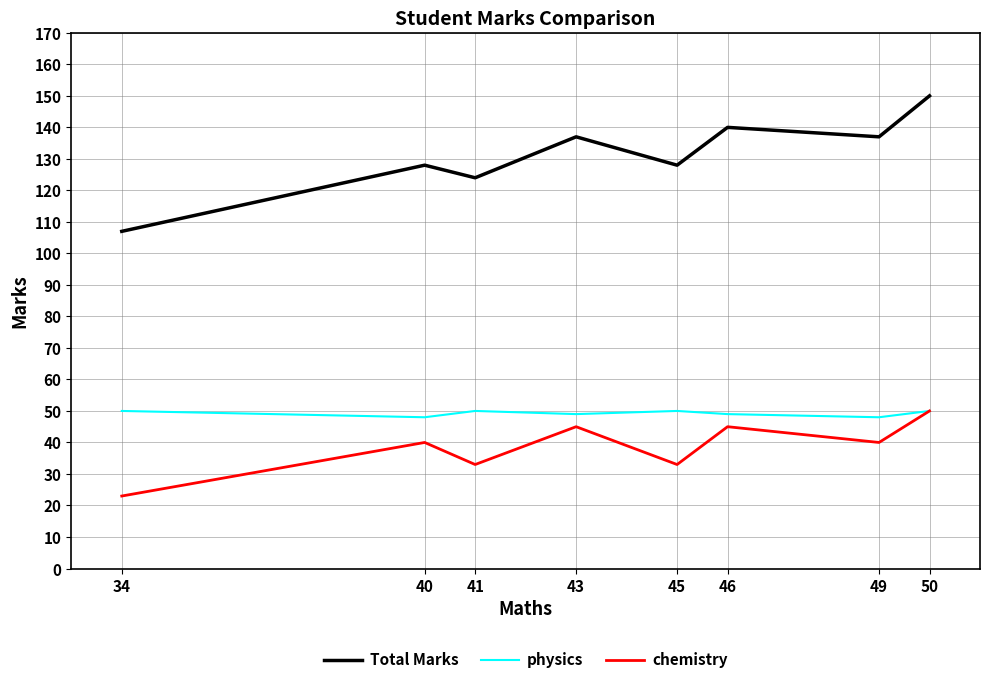

What is the minimum value shown in the chart?

23